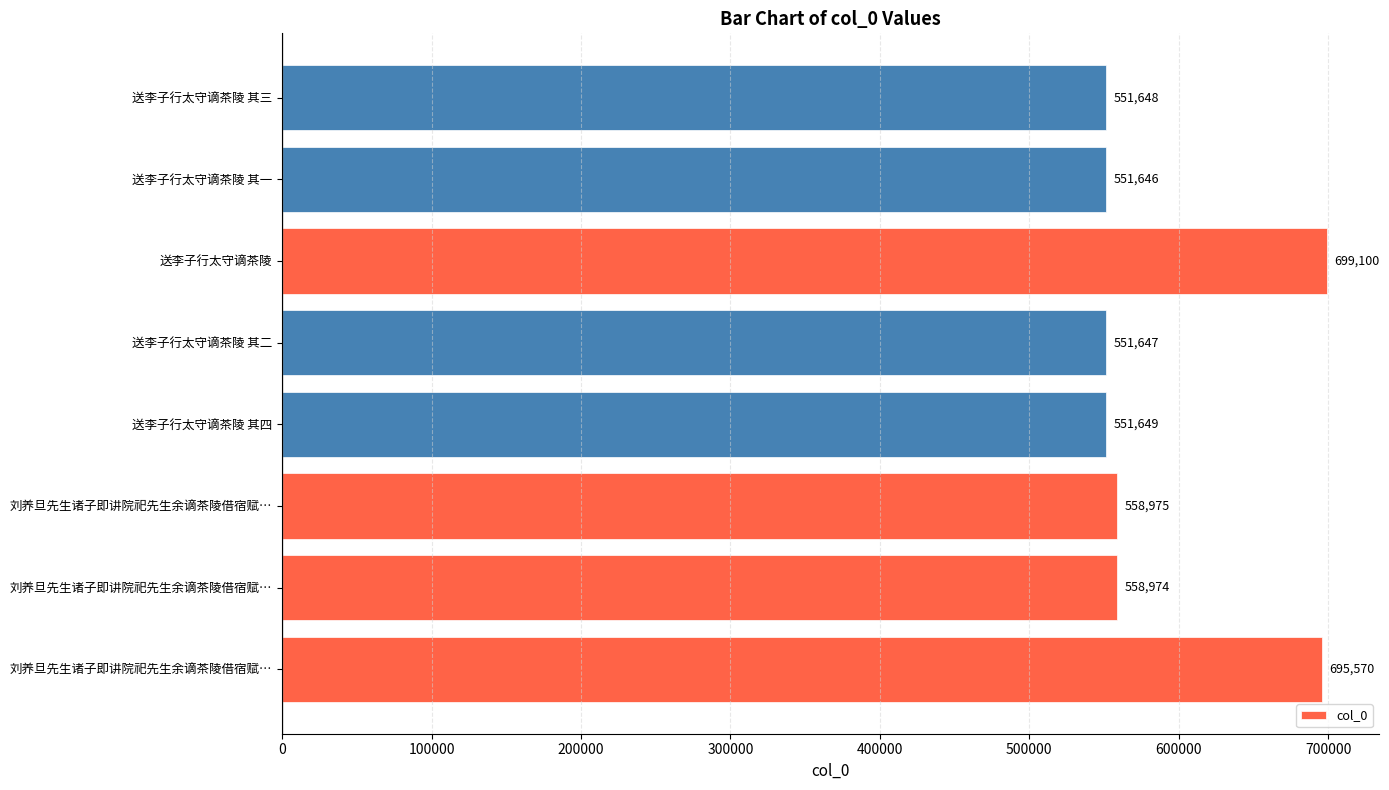

How many bars are there in total?

8